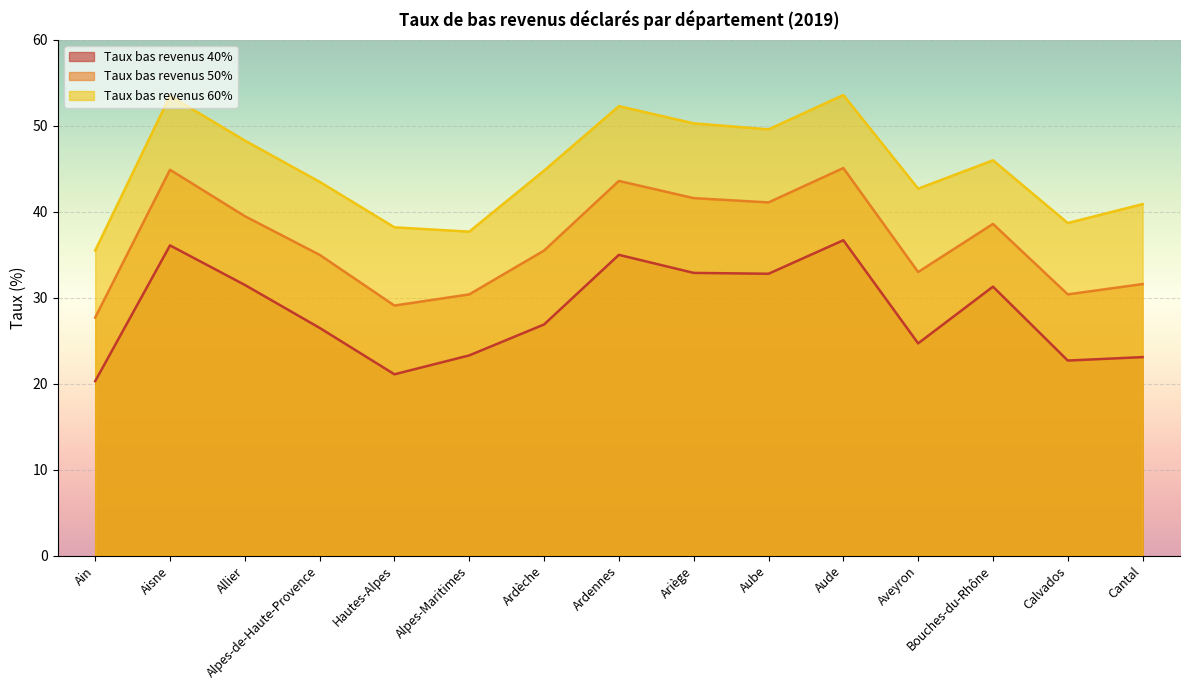

What value does the Taux bas revenus 40% series have at Ain?

20.3